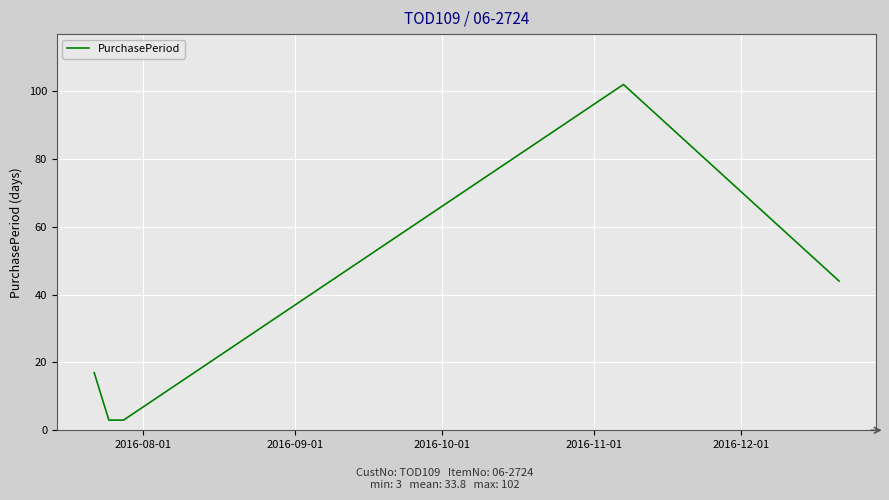

How many interior local peaks (higher than both neighbors) does the data have?

1